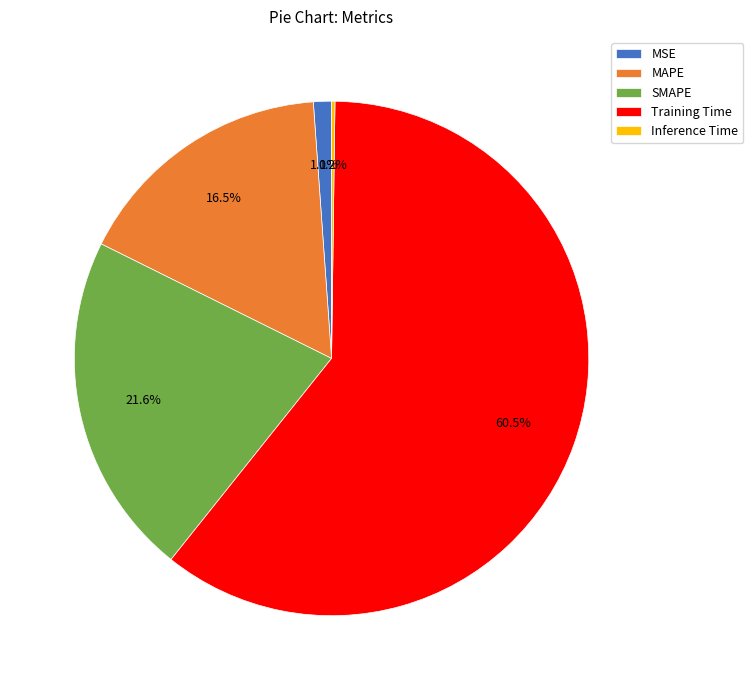

Is the sum of Training Time and SMAPE greater than half?

Yes